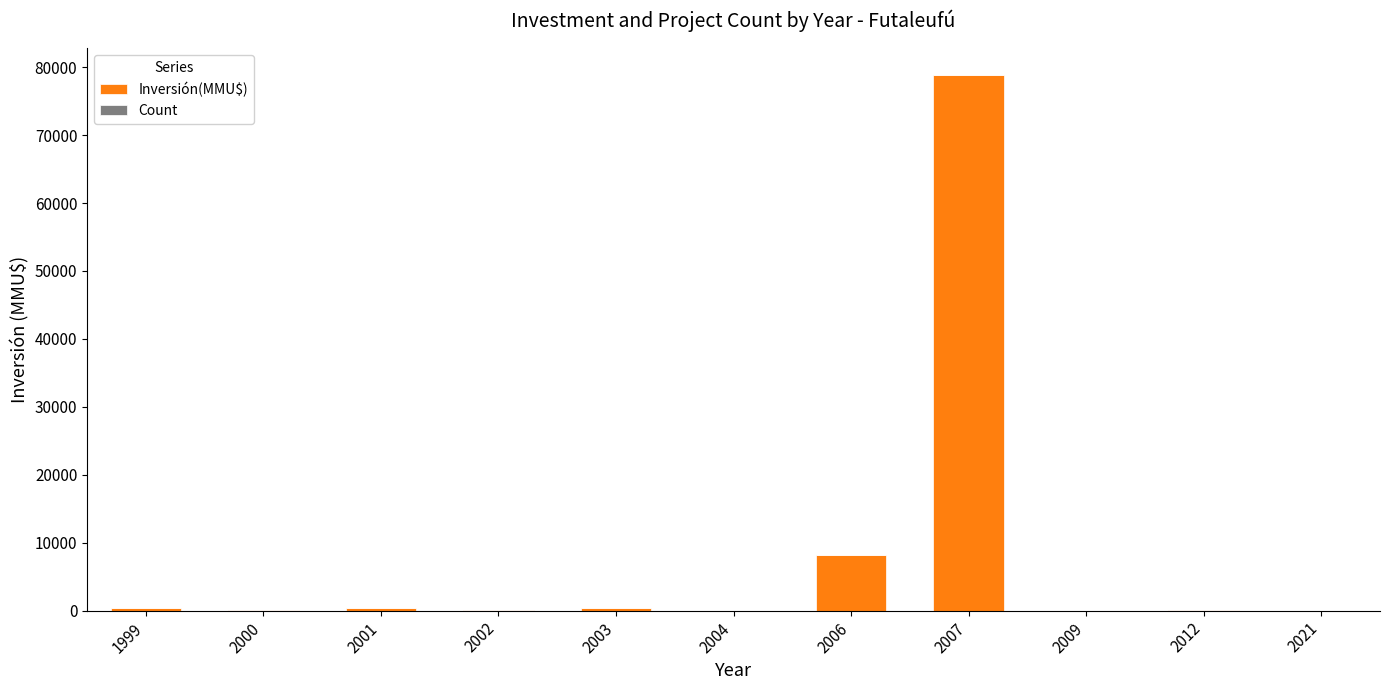

True or false: Inversión(MMU$) has a value of 370 at 1999.

True